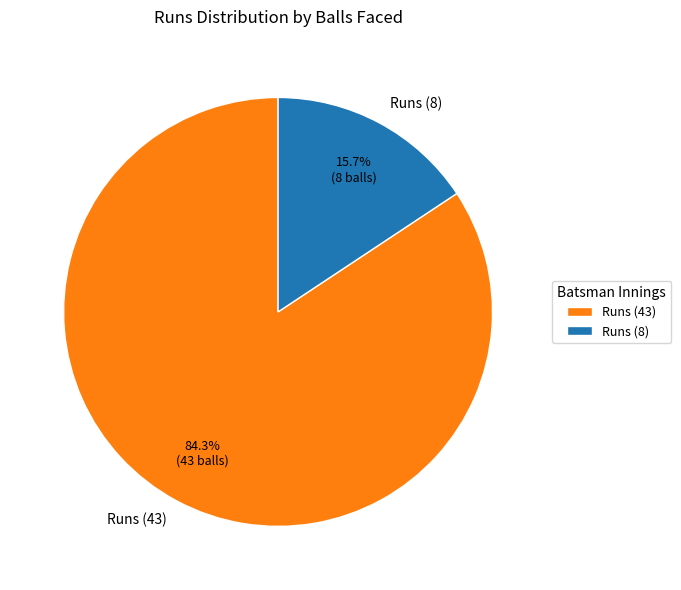

Which has a higher value, Runs (8) or Runs (43)?

Runs (43)